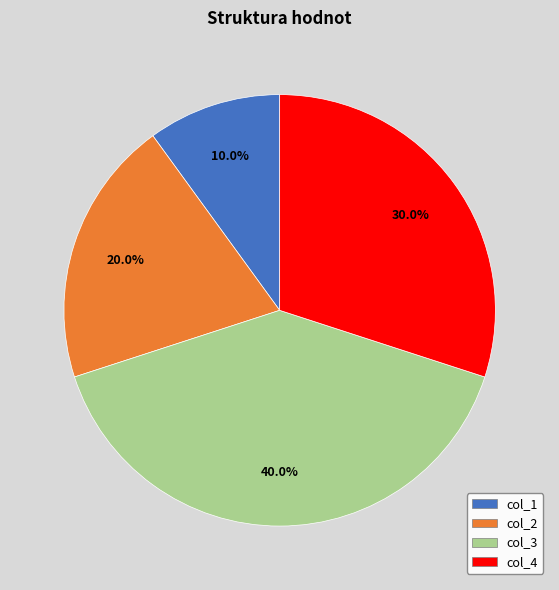

Is there a majority slice in this chart?

No